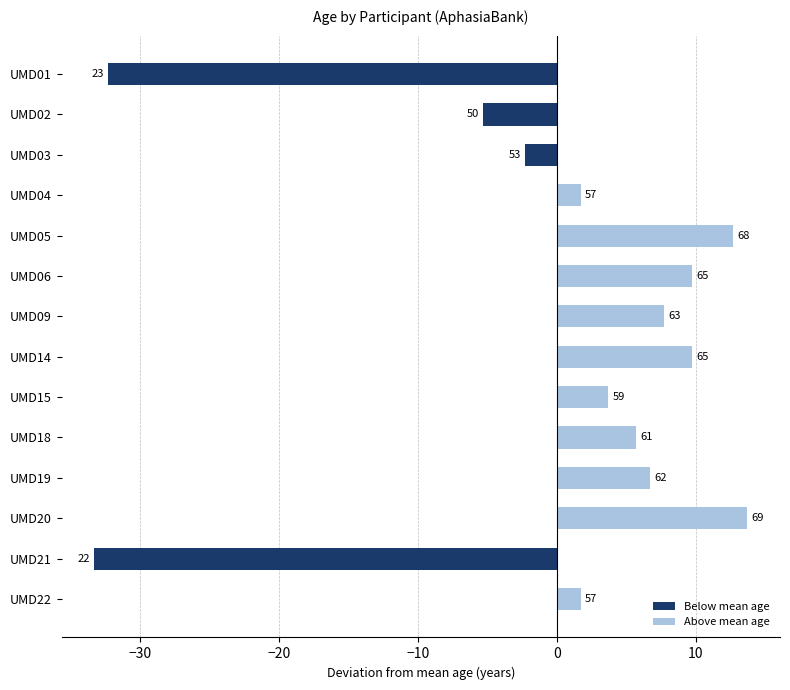

List the series in order of their peak value, lowest first.

Below mean age, Above mean age